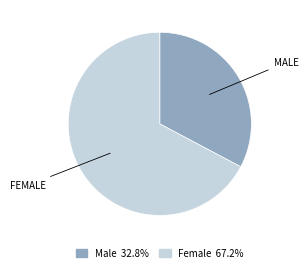

Rank the categories by value from lowest to highest.

Male, Female